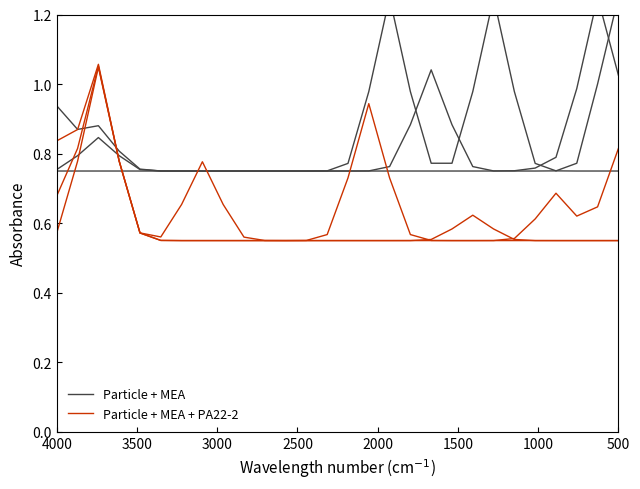

Rank the series at 19 from lowest to highest value.

Particle + MEA + PA22-2, Particle + MEA